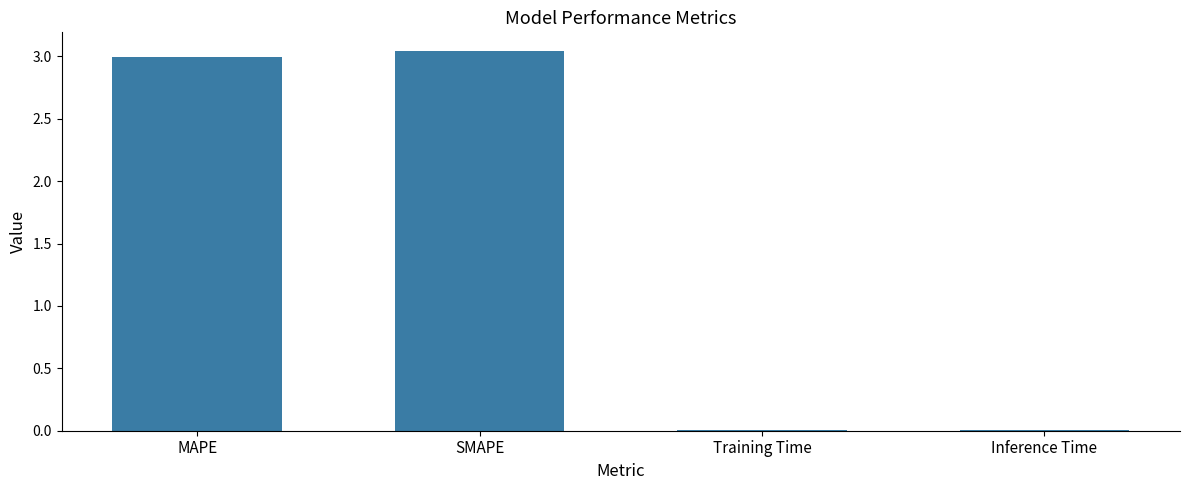

At which label does the data first exceed 2?

MAPE